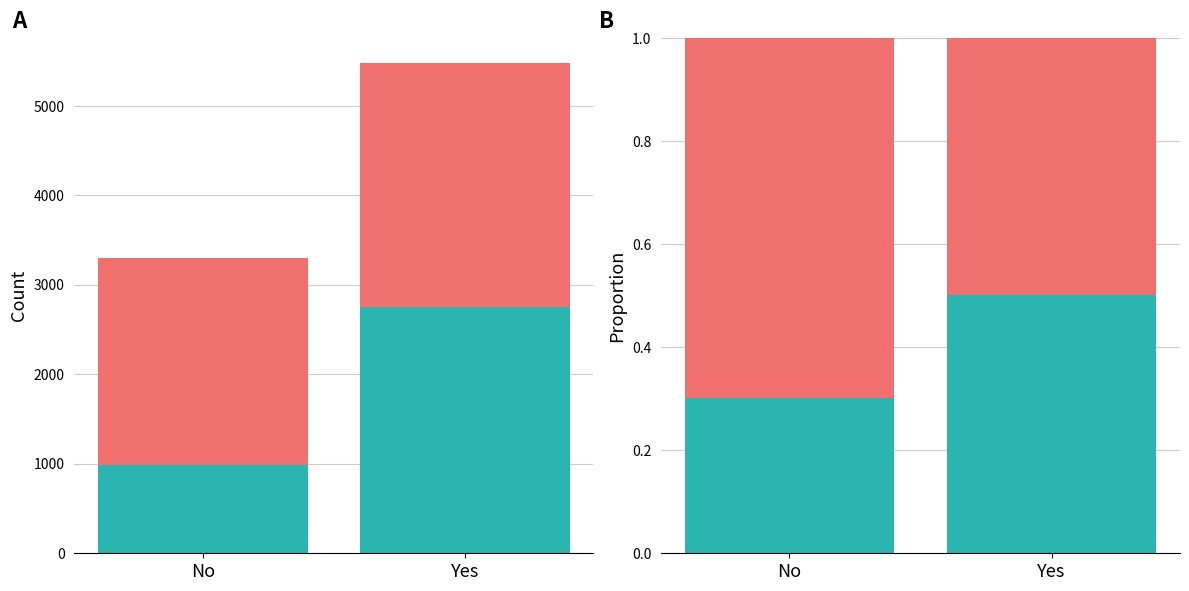

What is the difference between the highest and lowest values at No?

0.4